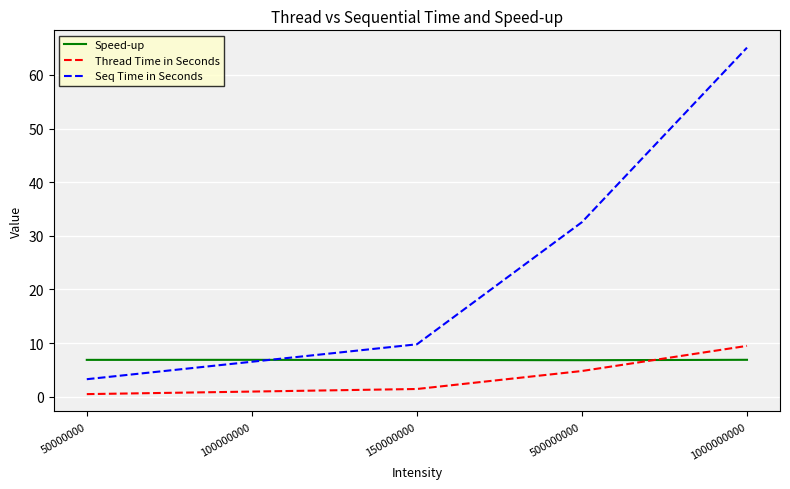

Is the value of Thread Time in Seconds at 50000000 greater than the value of Seq Time in Seconds at 500000000?

No